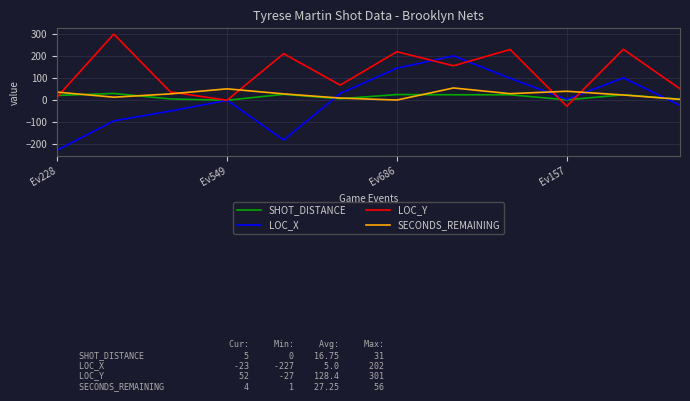

List the series in order of their peak value, highest first.

LOC_Y, LOC_X, SECONDS_REMAINING, SHOT_DISTANCE